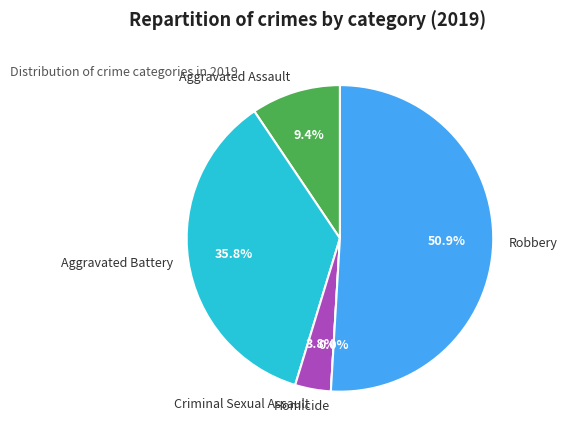

Does any single category account for the majority?

Yes